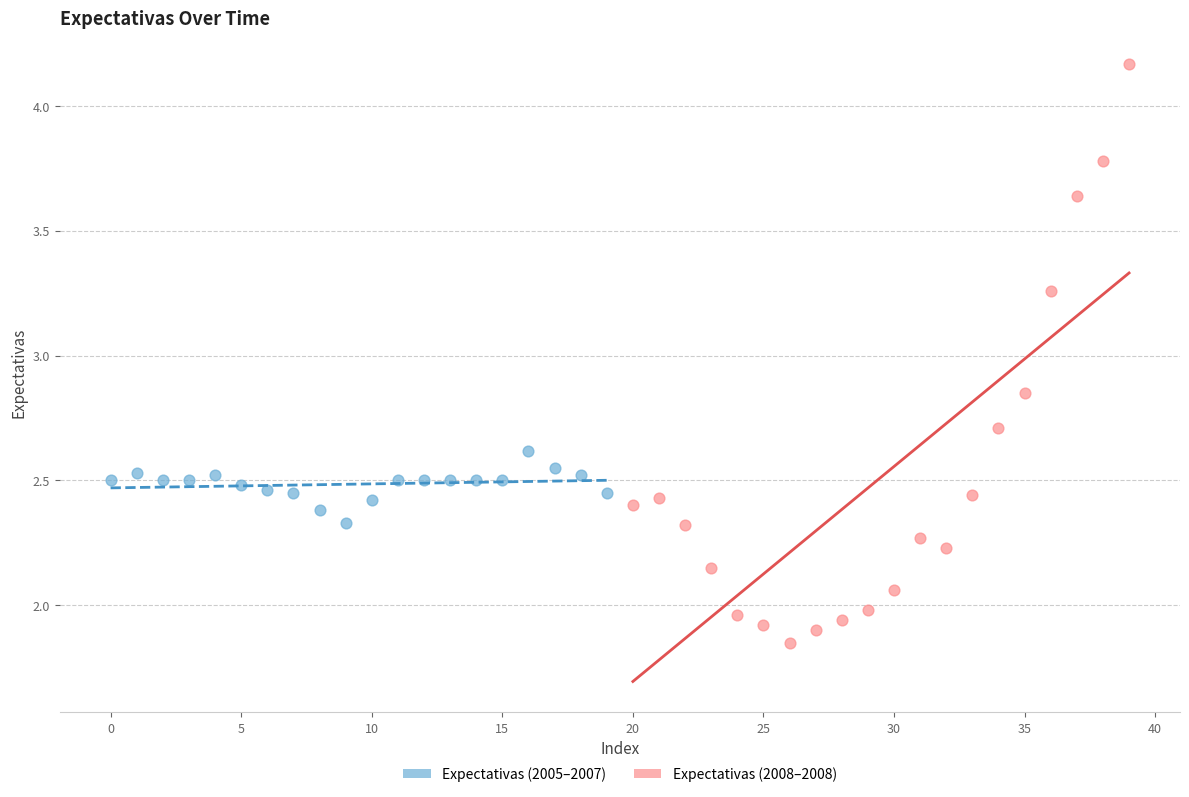

Which series has the widest spread of Y values?

Expectativas (2008–2008)